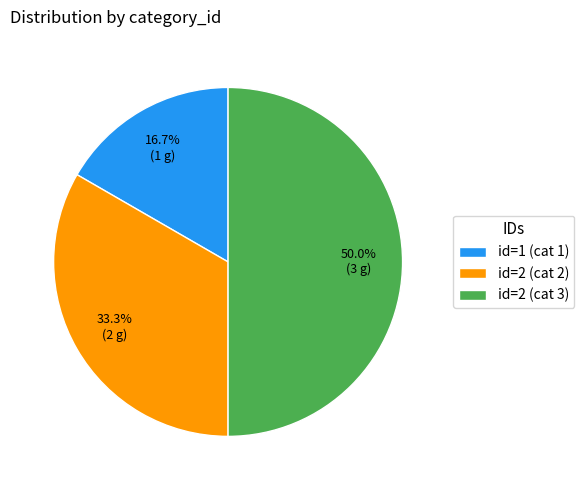

How many slices are in this pie chart?

3